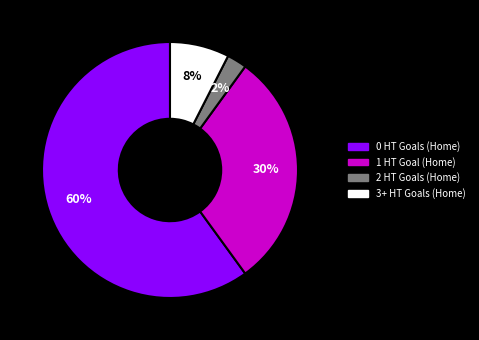

How many slices are in this pie chart?

4